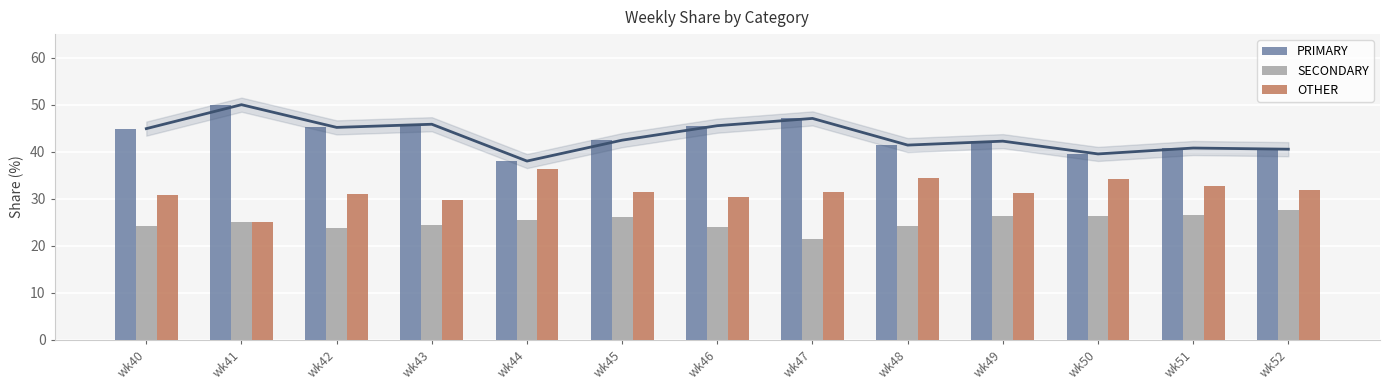

Reading right to left, what are all the values shown in this chart?

PRIMARY: wk52=40.5	wk51=40.8	wk50=39.5	wk49=42.2	wk48=41.4	wk47=47.1	wk46=45.5	wk45=42.5	wk44=38.0	wk43=45.8	wk42=45.2	wk41=50.0	wk40=44.9
SECONDARY: wk52=27.5	wk51=26.5	wk50=26.4	wk49=26.4	wk48=24.2	wk47=21.4	wk46=24.1	wk45=26.2	wk44=25.6	wk43=24.5	wk42=23.9	wk41=25.0	wk40=24.2
OTHER: wk52=31.9	wk51=32.7	wk50=34.1	wk49=31.3	wk48=34.3	wk47=31.5	wk46=30.4	wk45=31.3	wk44=36.4	wk43=29.7	wk42=31.0	wk41=25.0	wk40=30.9